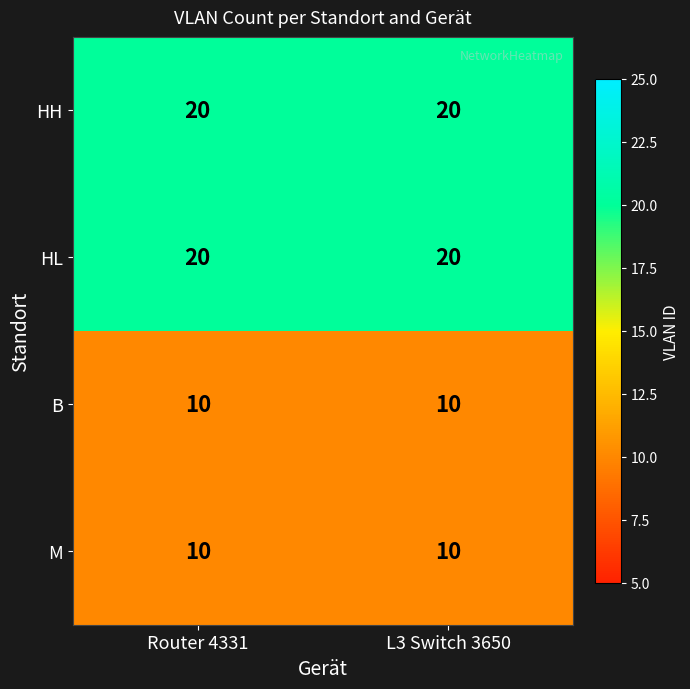

What is the spread (max minus min) of values at L3 Switch 3650?

10